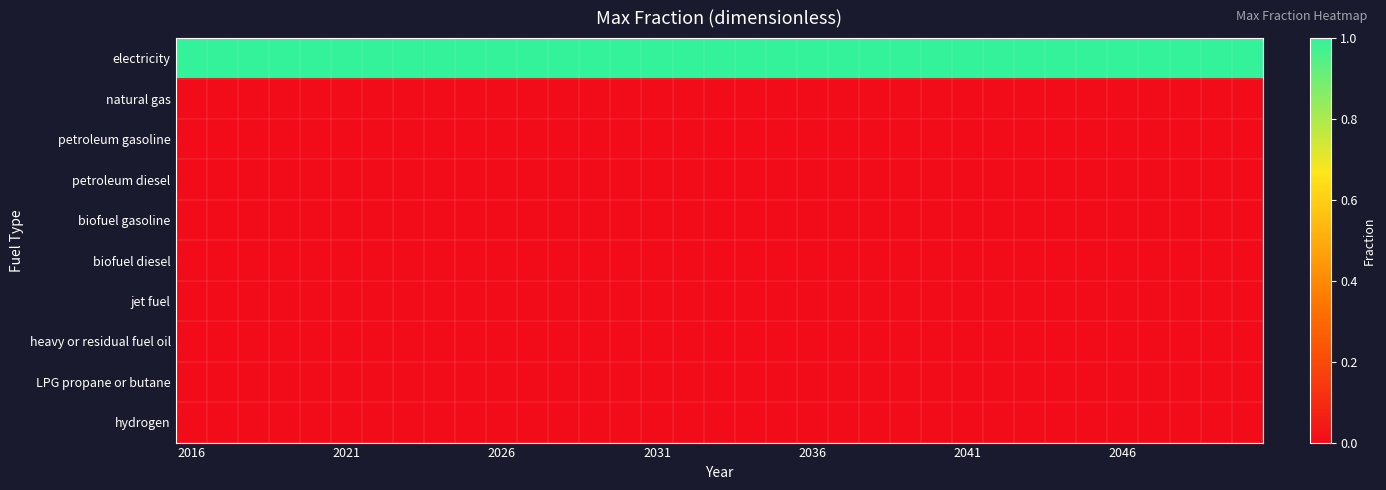

How many data points does each series have?

35